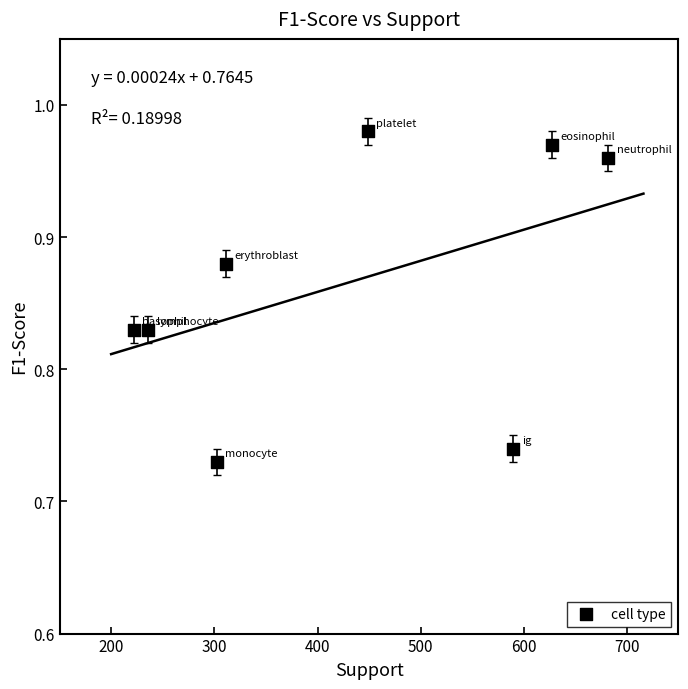

What is the range of X values (max minus min)?

460.0